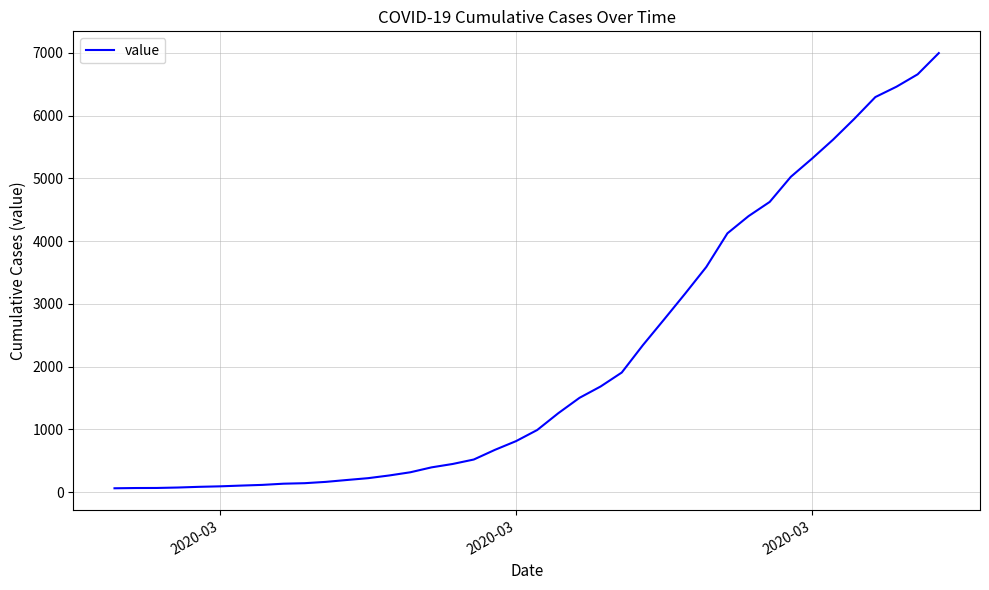

How many categories are shown in the chart?

40